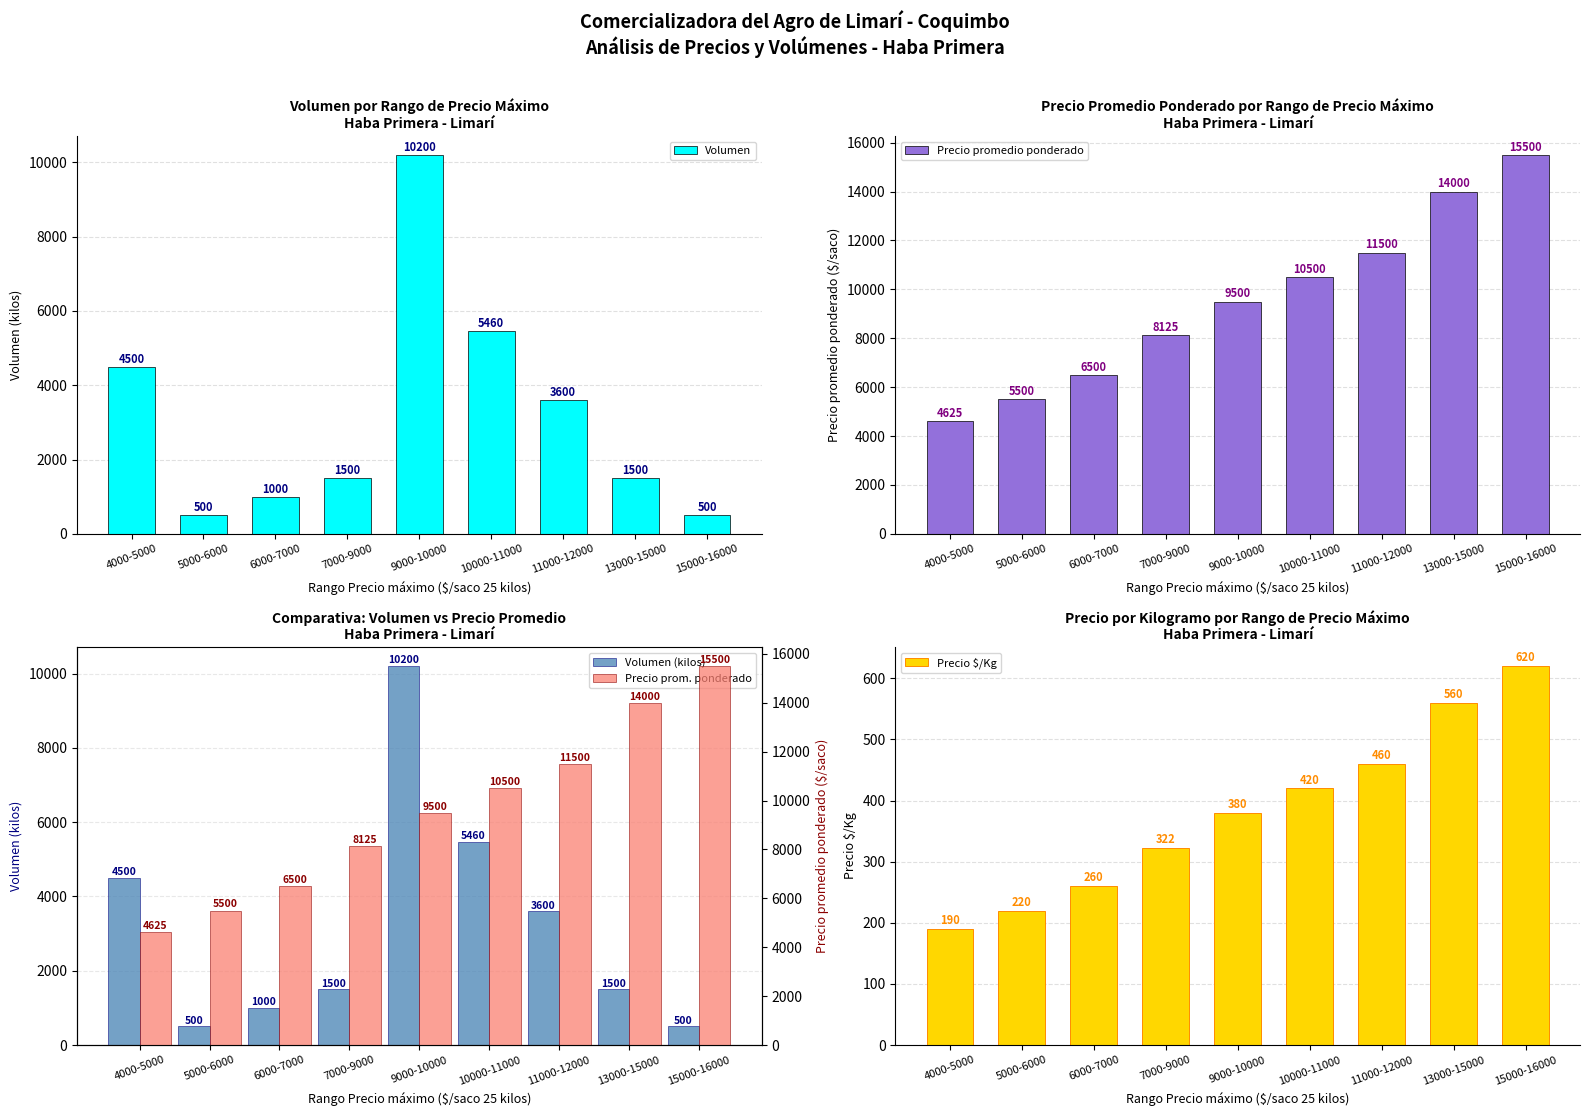

How many groups of bars are there?

9